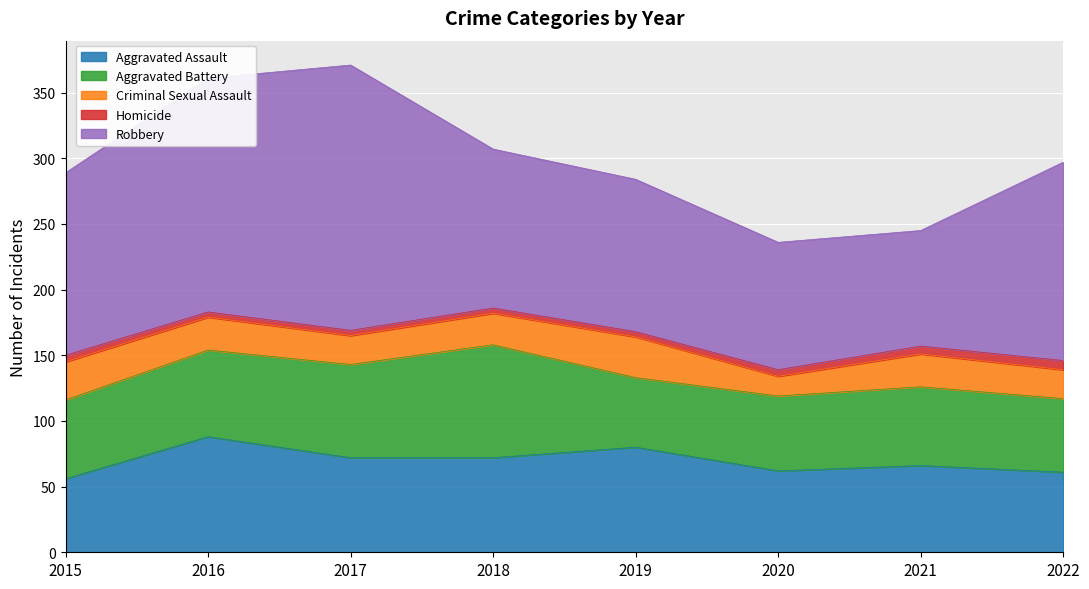

The value of Criminal Sexual Assault at 2015 is 29. True or false?

True